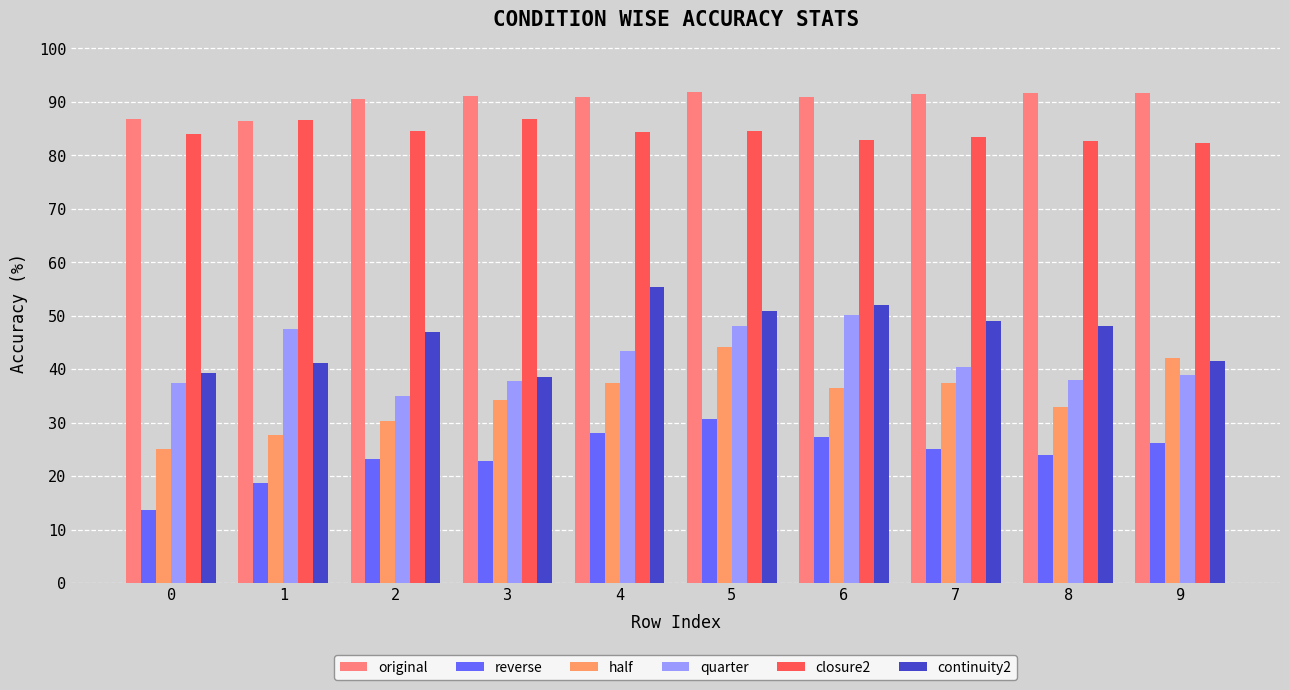

Which category has the highest value in the reverse series?

5